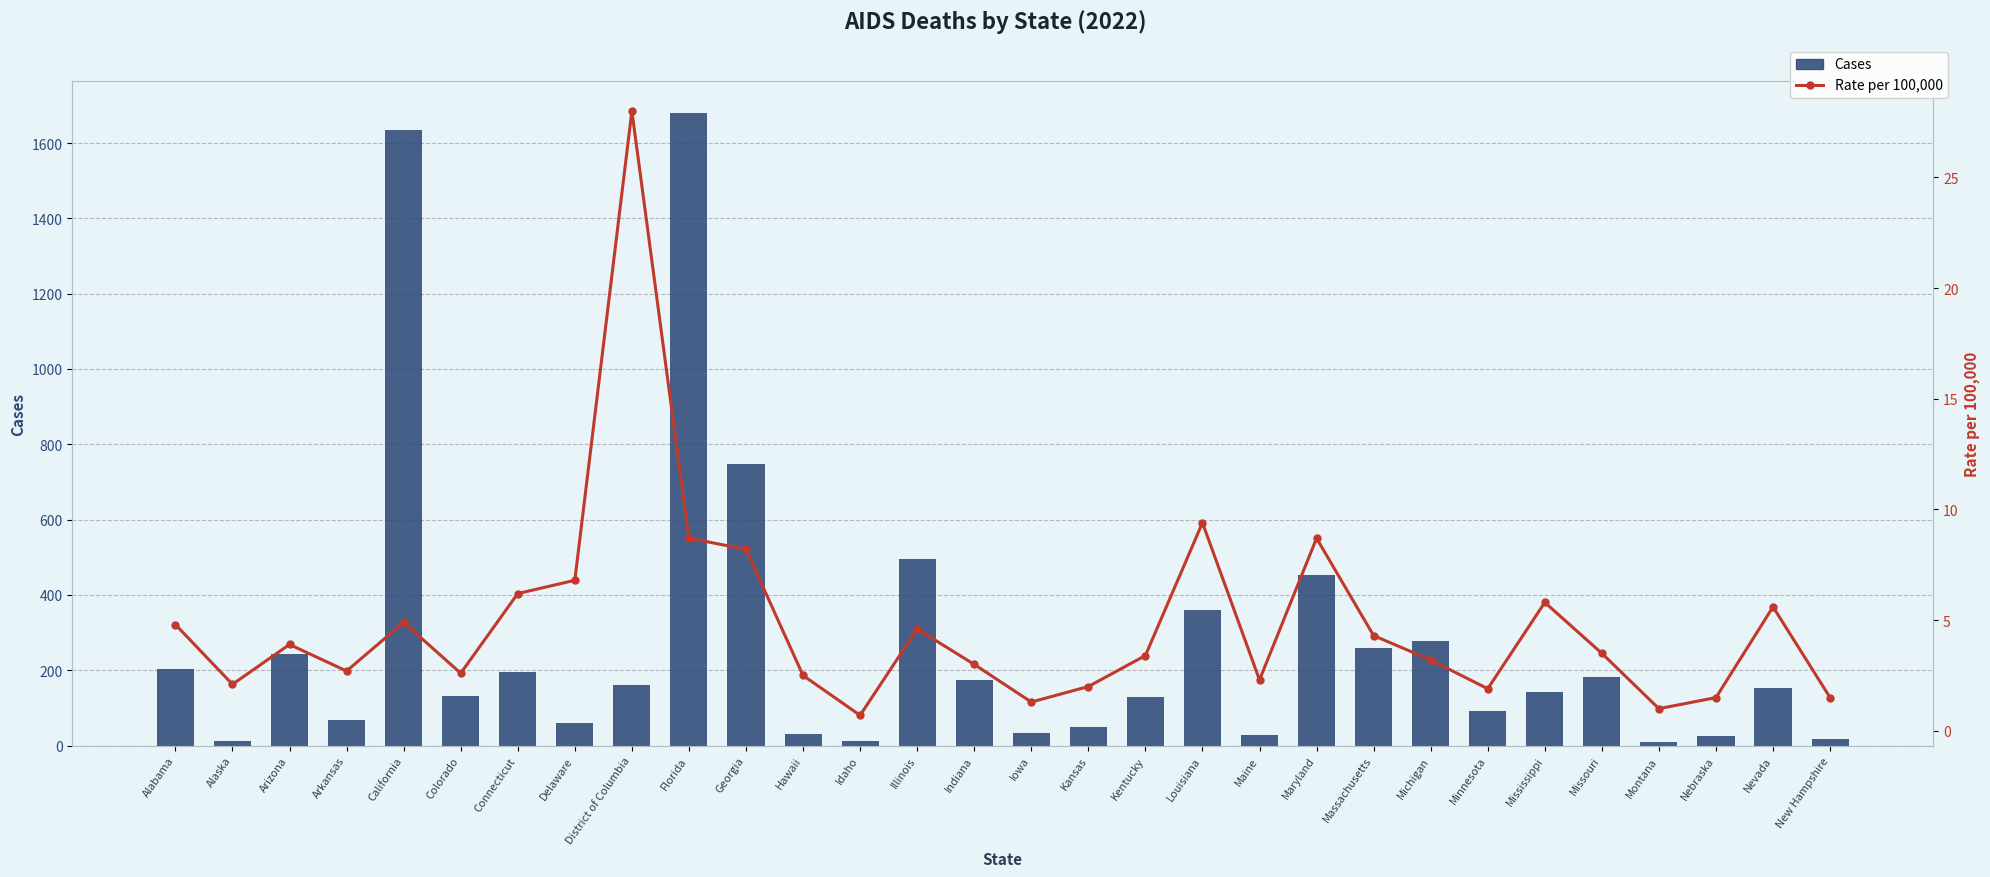

What is the sum of all Cases values?

8055.0